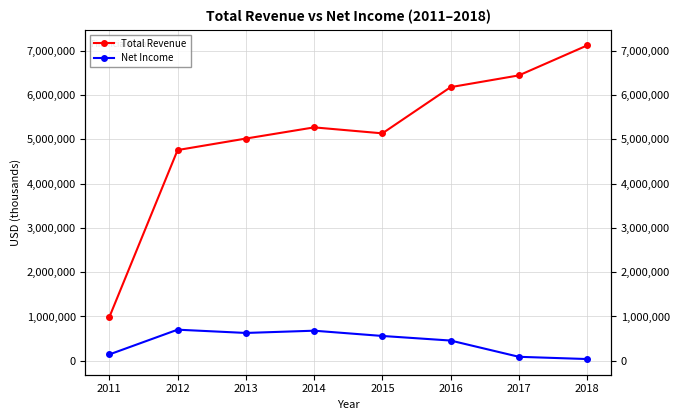

At 2017, list the series in order from smallest to largest.

Net Income, Total Revenue